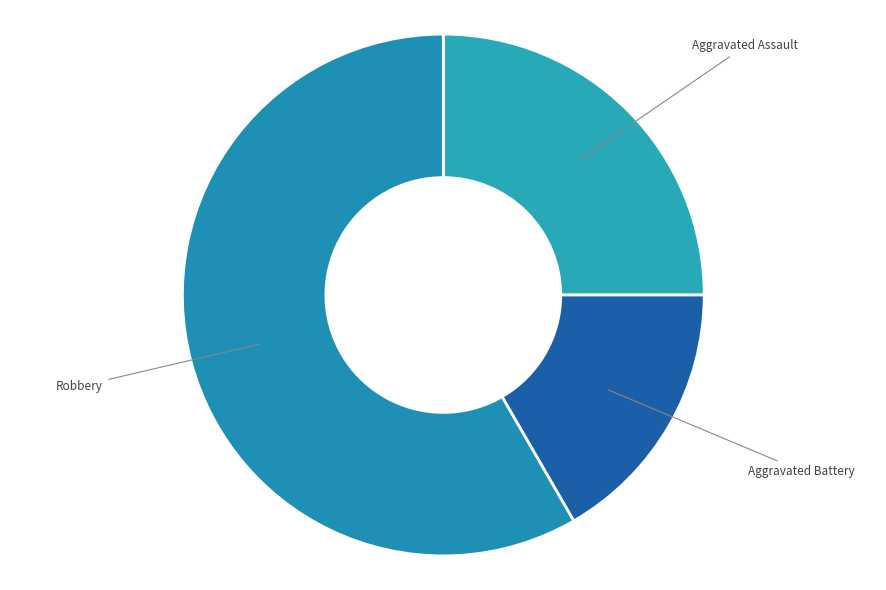

How many slices are in this pie chart?

3